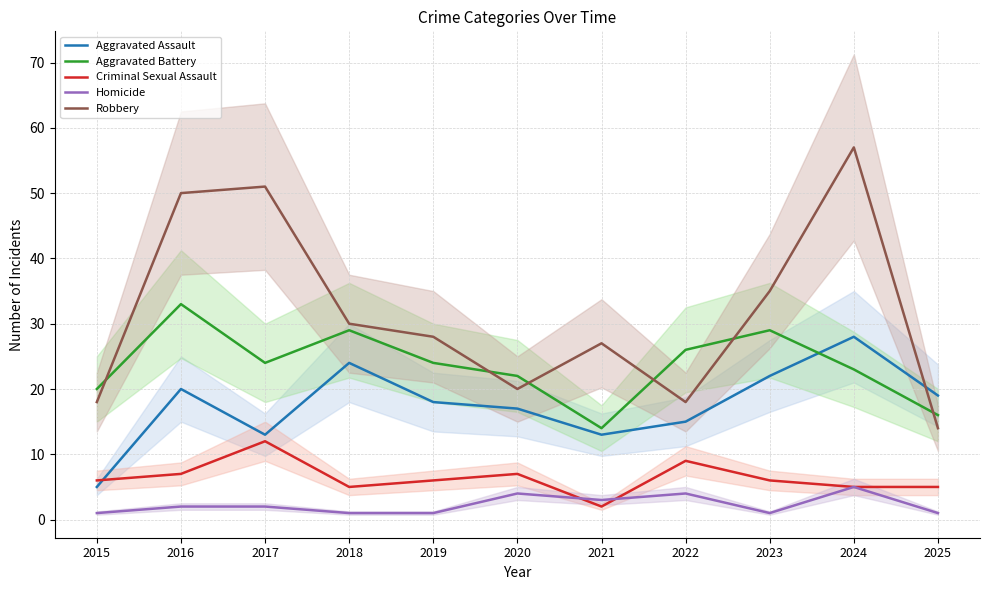

List the labels in order of Aggravated Battery value, smallest first.

2021, 2025, 2015, 2020, 2024, 2017, 2019, 2022, 2018, 2023, 2016